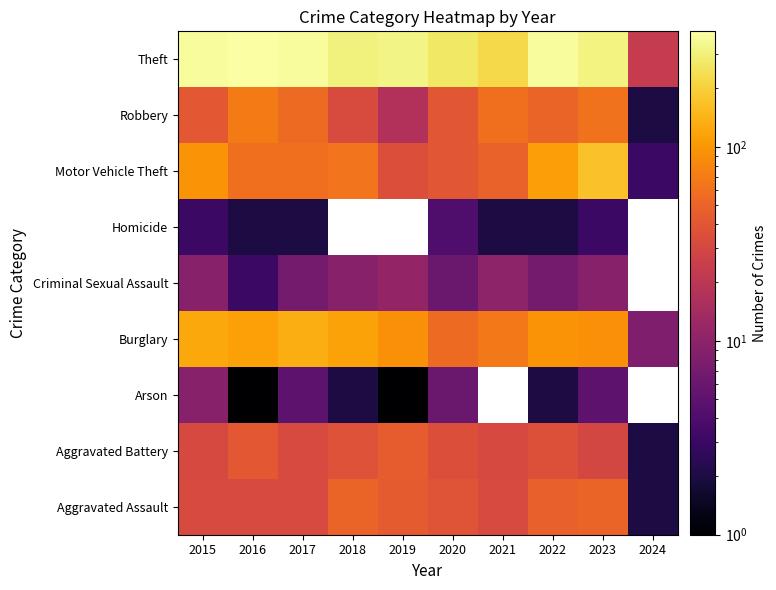

Which category has the lowest value in the Theft series?

2024